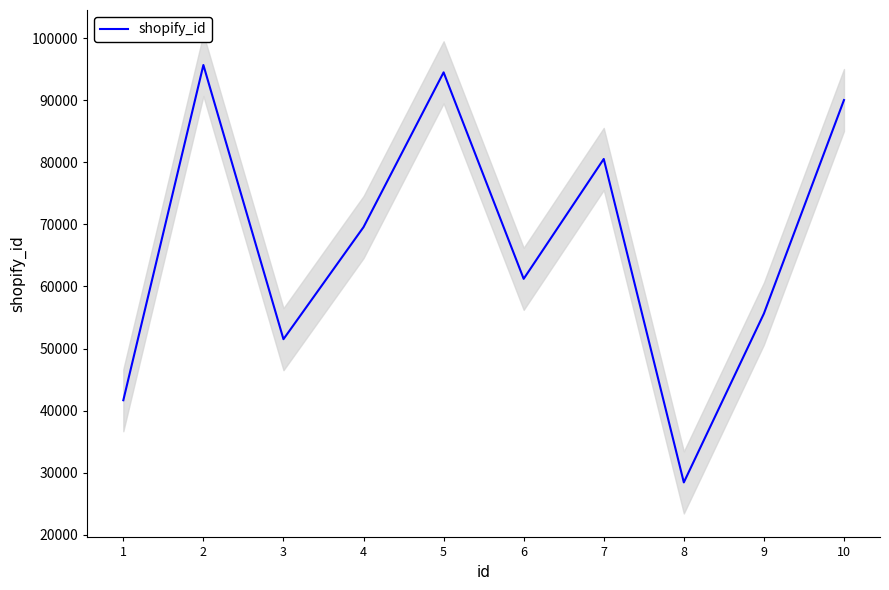

What is the sum of the values at 10 and 5?

184515